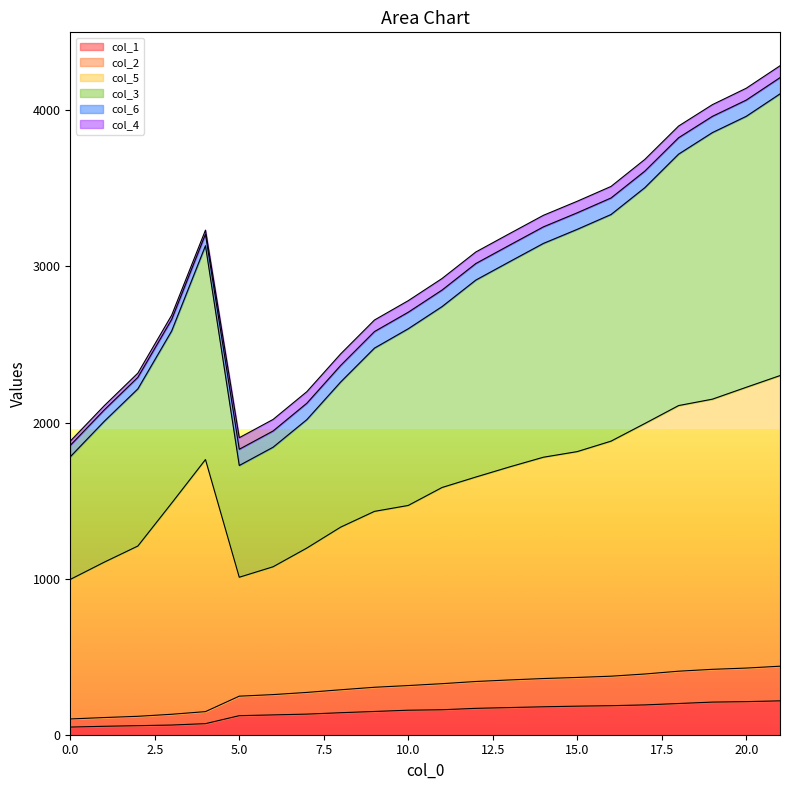

True or false: col_1 and col_5 cross at least once.

False